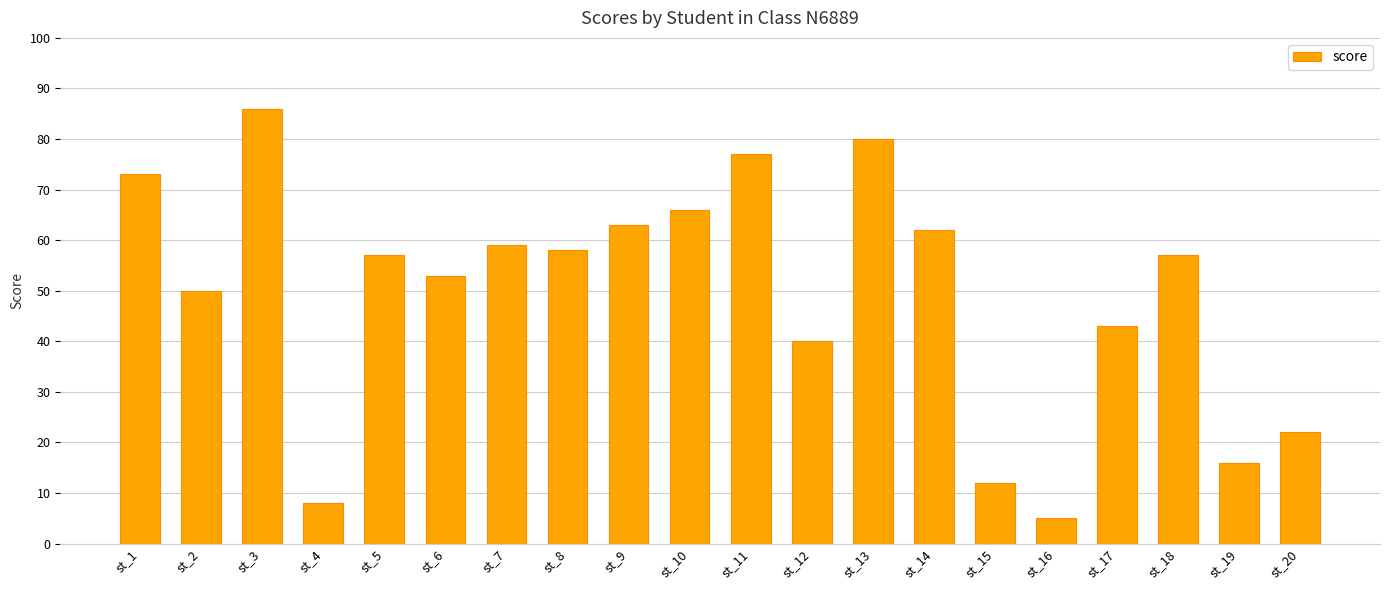

Approximately how many times larger is the value at st_13 compared to st_7?

1.4